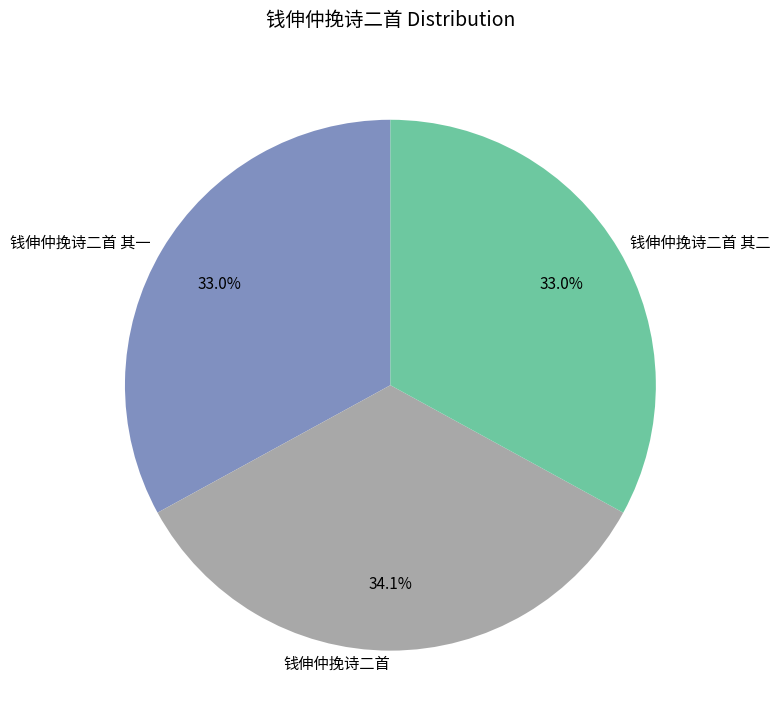

Is there any slice that represents more than half of the pie?

No